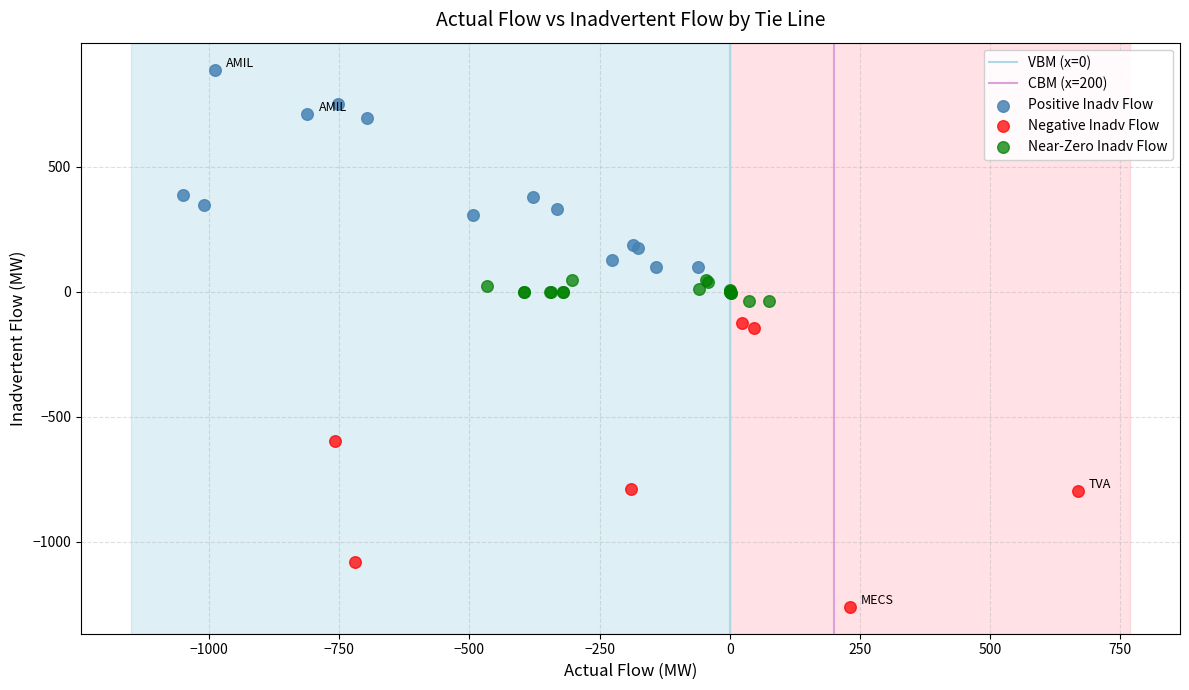

Which series has the widest spread of Y values?

Negative Inadv Flow